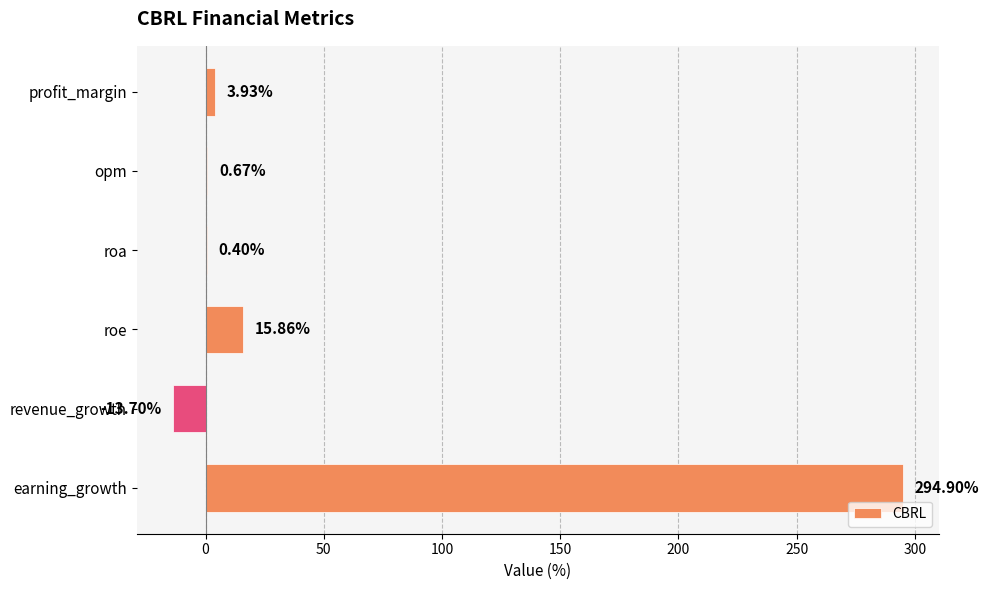

Which label corresponds to the largest value in the chart?

earning_growth